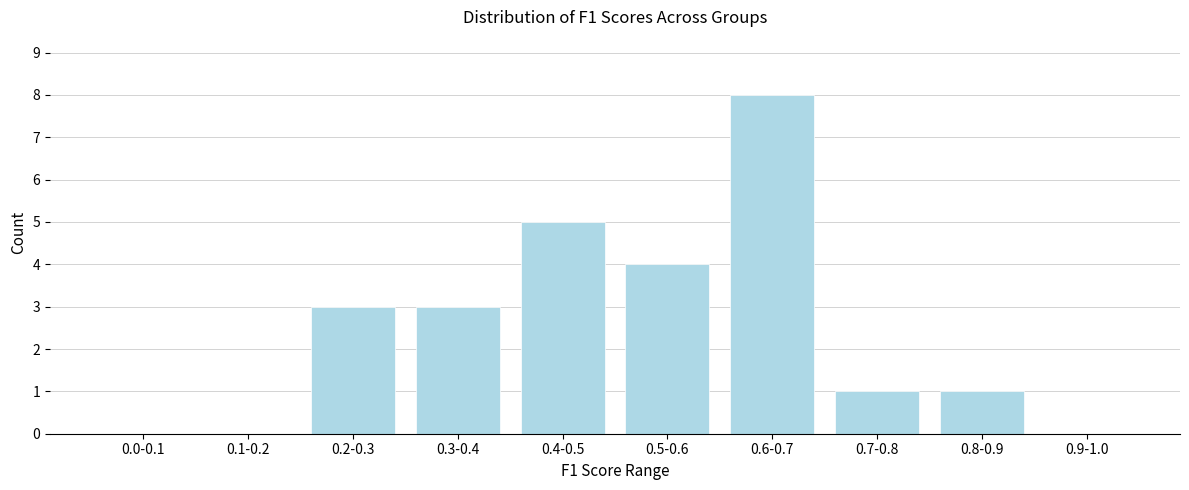

Reading left to right, extract all data points from this chart.

0.0-0.1=0	0.1-0.2=0	0.2-0.3=3	0.3-0.4=3	0.4-0.5=5	0.5-0.6=4	0.6-0.7=8	0.7-0.8=1	0.8-0.9=1	0.9-1.0=0